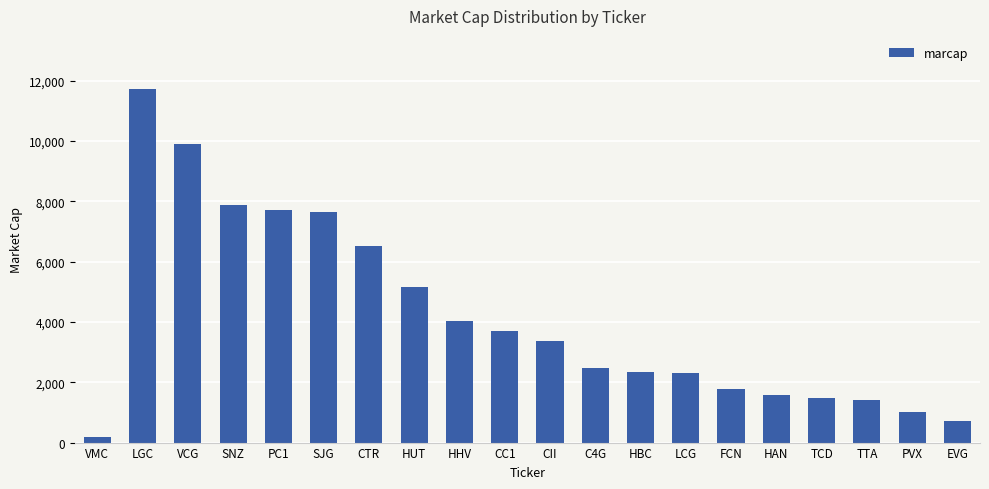

Which label corresponds to the smallest value in the chart?

VMC